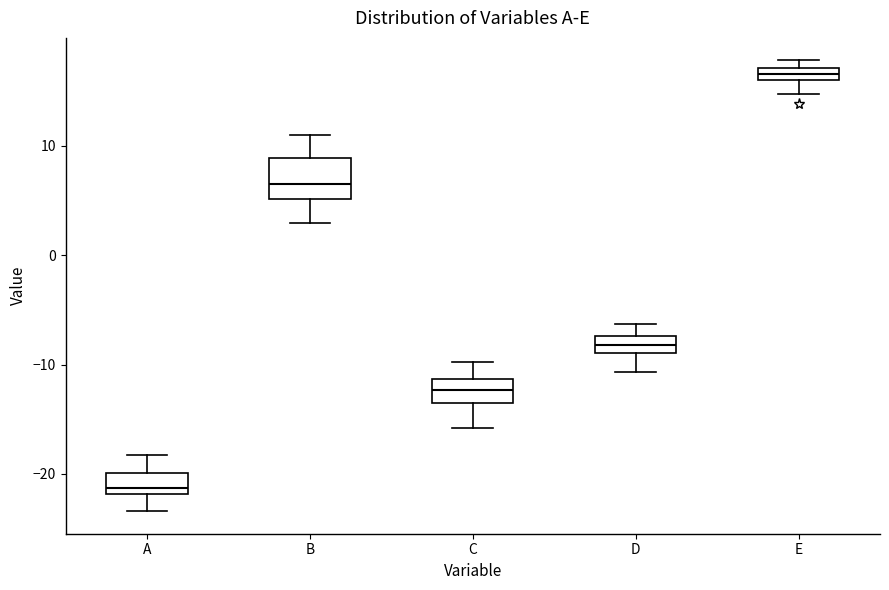

Which box's median line is the lowest?

A